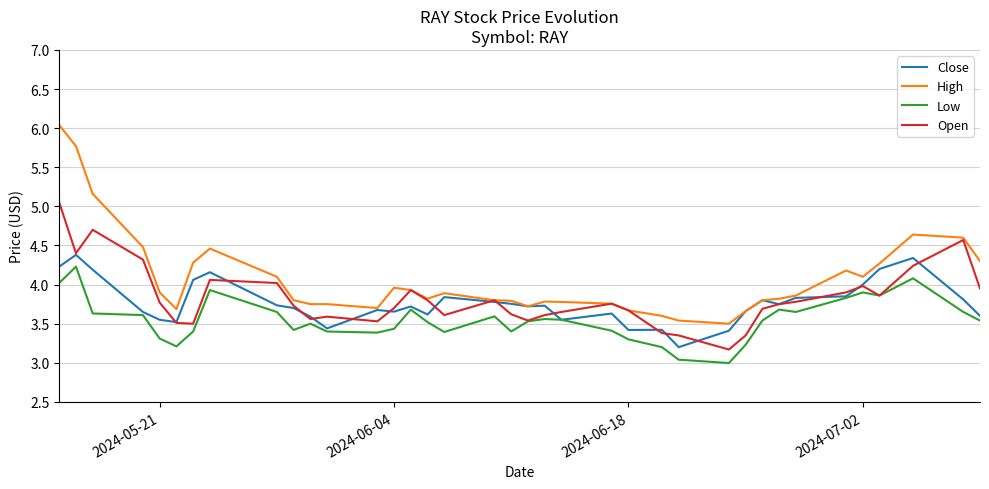

Which series has the widest spread of values?

High